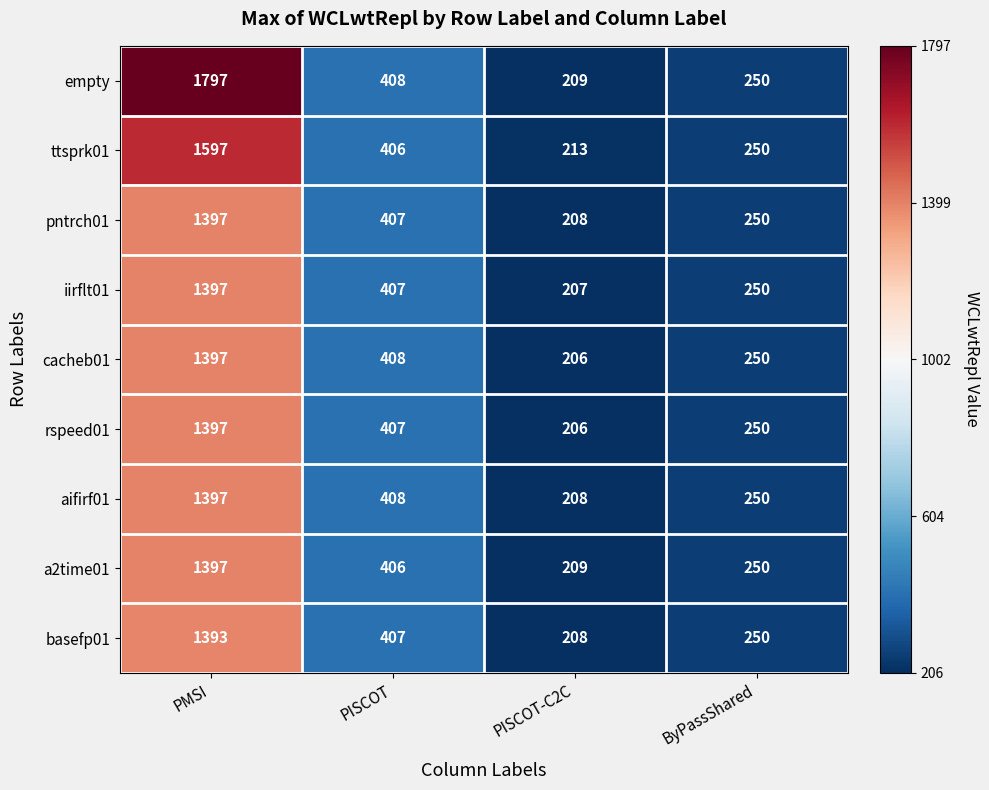

Read the a2time01 value at PISCOT, to the nearest 50.

400